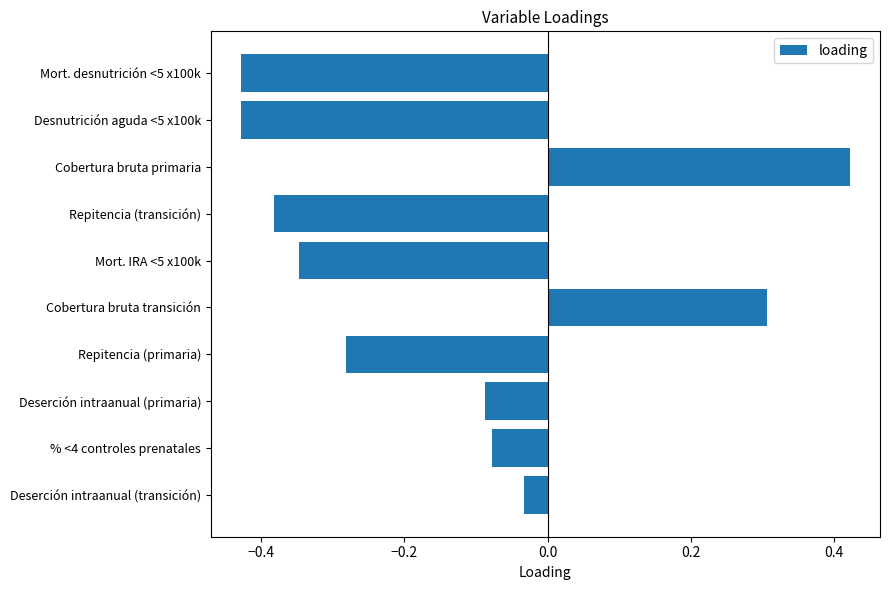

Which category has the highest value across all series?

Cobertura bruta primaria